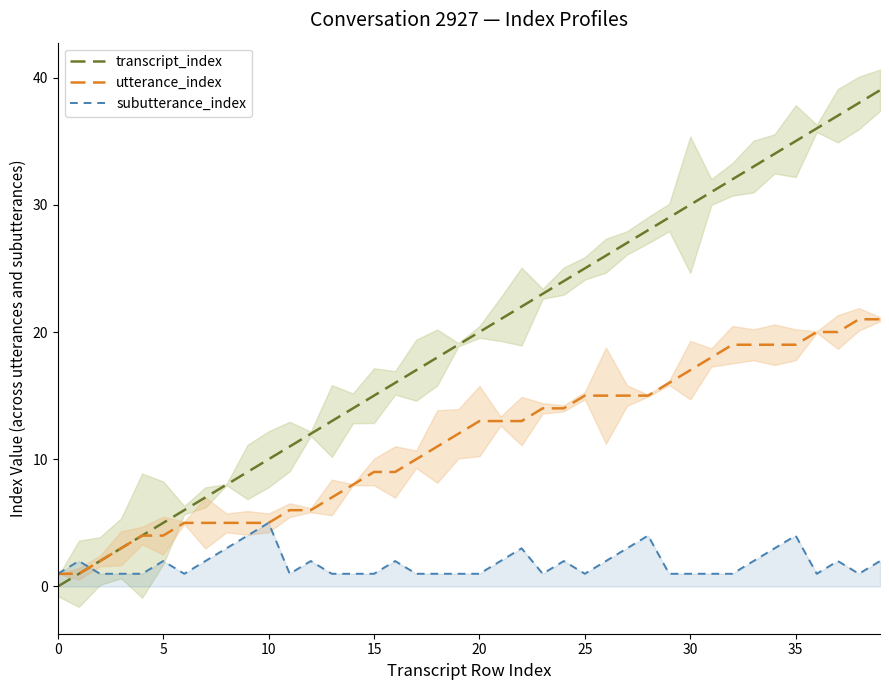

Which series has the widest spread of values?

transcript_index